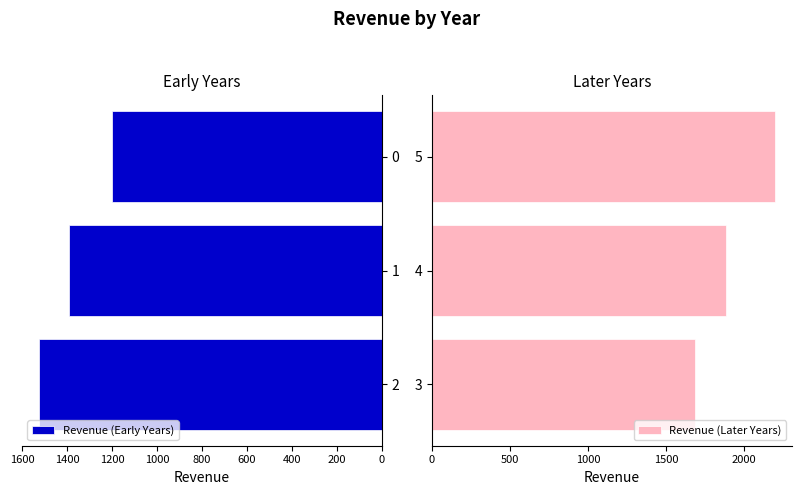

Where is Revenue (Early Years) nearest to the value 1363?

1